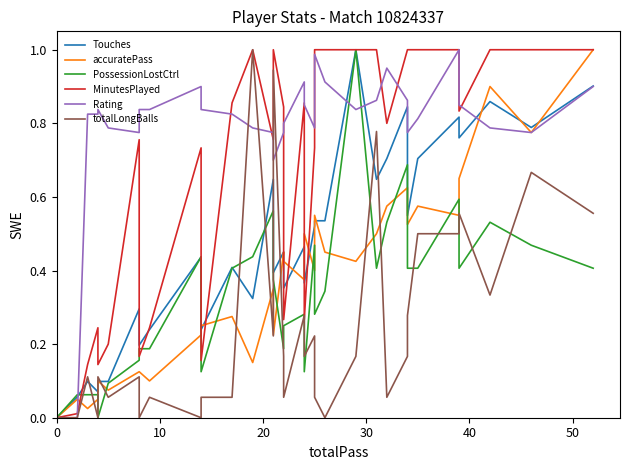

How many lines are shown in the chart?

6